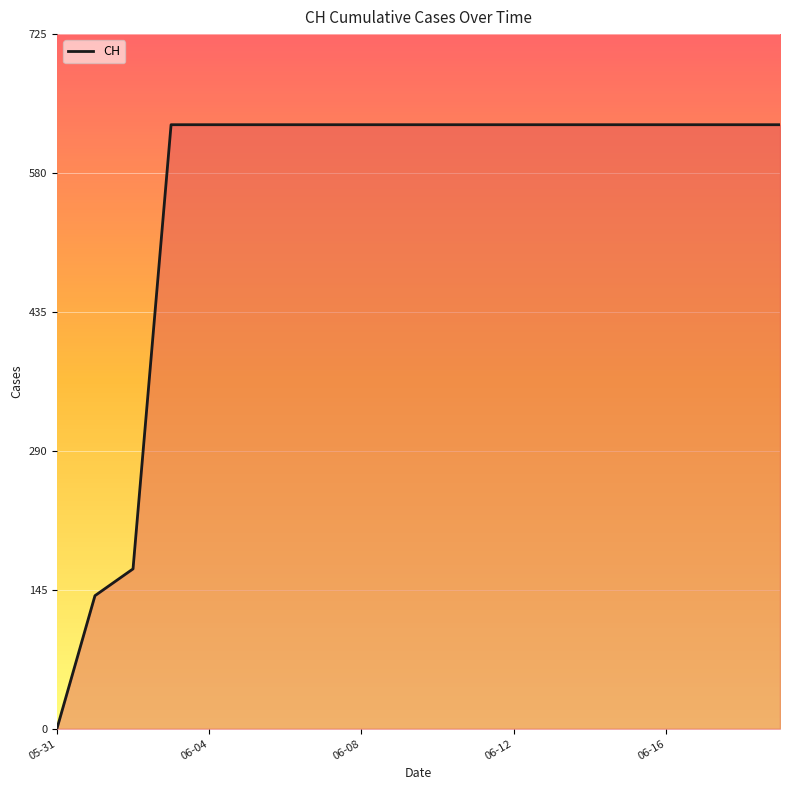

What is the difference between the maximum and minimum values?

631